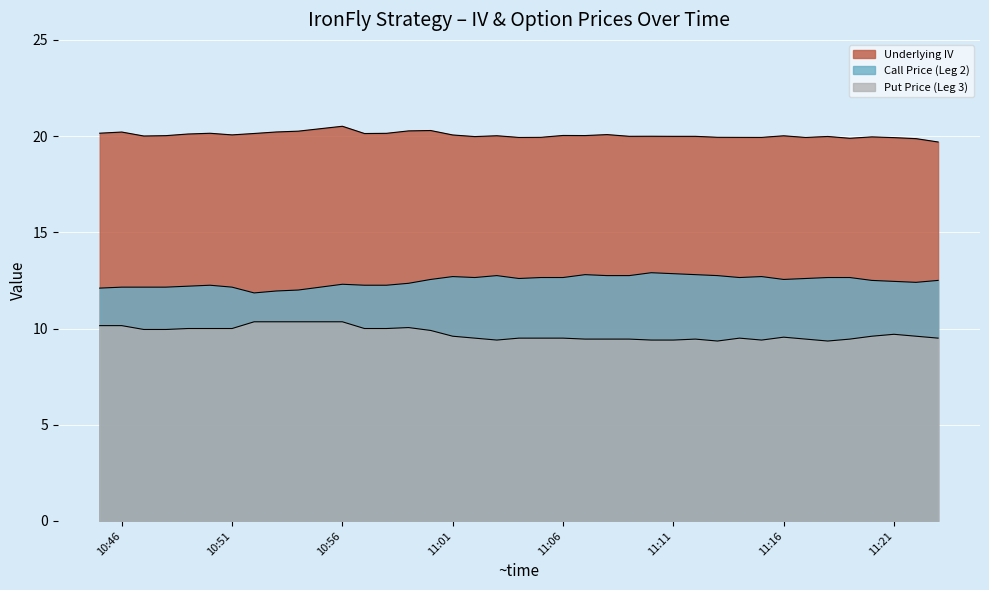

Reading right to left, list all the values displayed in this chart.

Underlying IV: 19.7	19.9	19.9	20.0	19.9	20.0	19.9	20.0	19.9	19.9	19.9	20.0	20.0	20.0	20.0	20.1	20.0	20.0	19.9	19.9	20.0	20.0	20.1	20.3	20.3	20.1	20.1	20.5	20.4	20.3	20.2	20.1	20.1	20.1	20.1	20.0	20.0	20.2	20.2
Call Price (Leg 2): 12.5	12.4	12.4	12.5	12.7	12.7	12.6	12.6	12.7	12.7	12.8	12.8	12.8	12.9	12.8	12.8	12.8	12.7	12.7	12.6	12.8	12.7	12.7	12.6	12.3	12.2	12.2	12.3	12.2	12.0	11.9	11.8	12.2	12.2	12.2	12.2	12.2	12.2	12.1
Put Price (Leg 3): 9.5	9.6	9.7	9.6	9.4	9.3	9.4	9.6	9.4	9.5	9.3	9.4	9.4	9.4	9.4	9.4	9.4	9.5	9.5	9.5	9.4	9.5	9.6	9.9	10.1	10.0	10.0	10.3	10.3	10.3	10.3	10.3	10.0	10.0	10.0	9.9	9.9	10.2	10.2